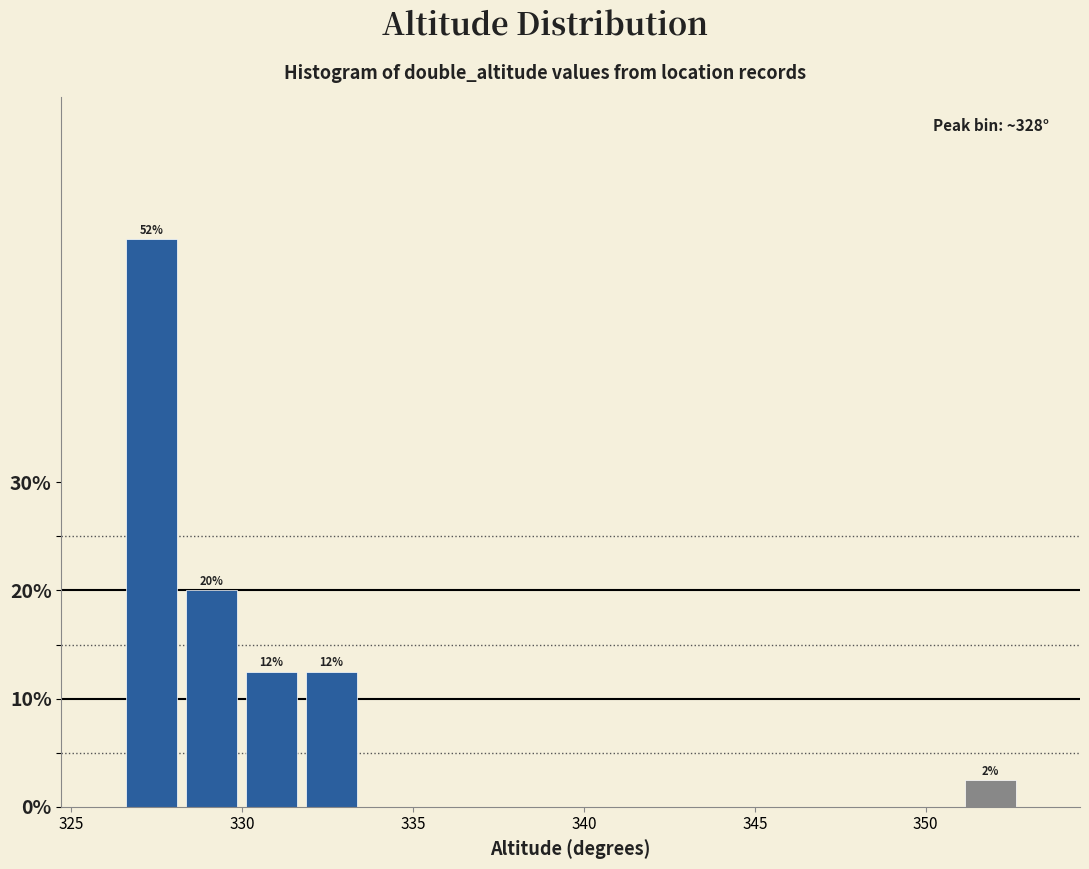

Around what value on the x-axis is the tallest bar? Give the approximate position of its centre, as read against the axis.

327.5